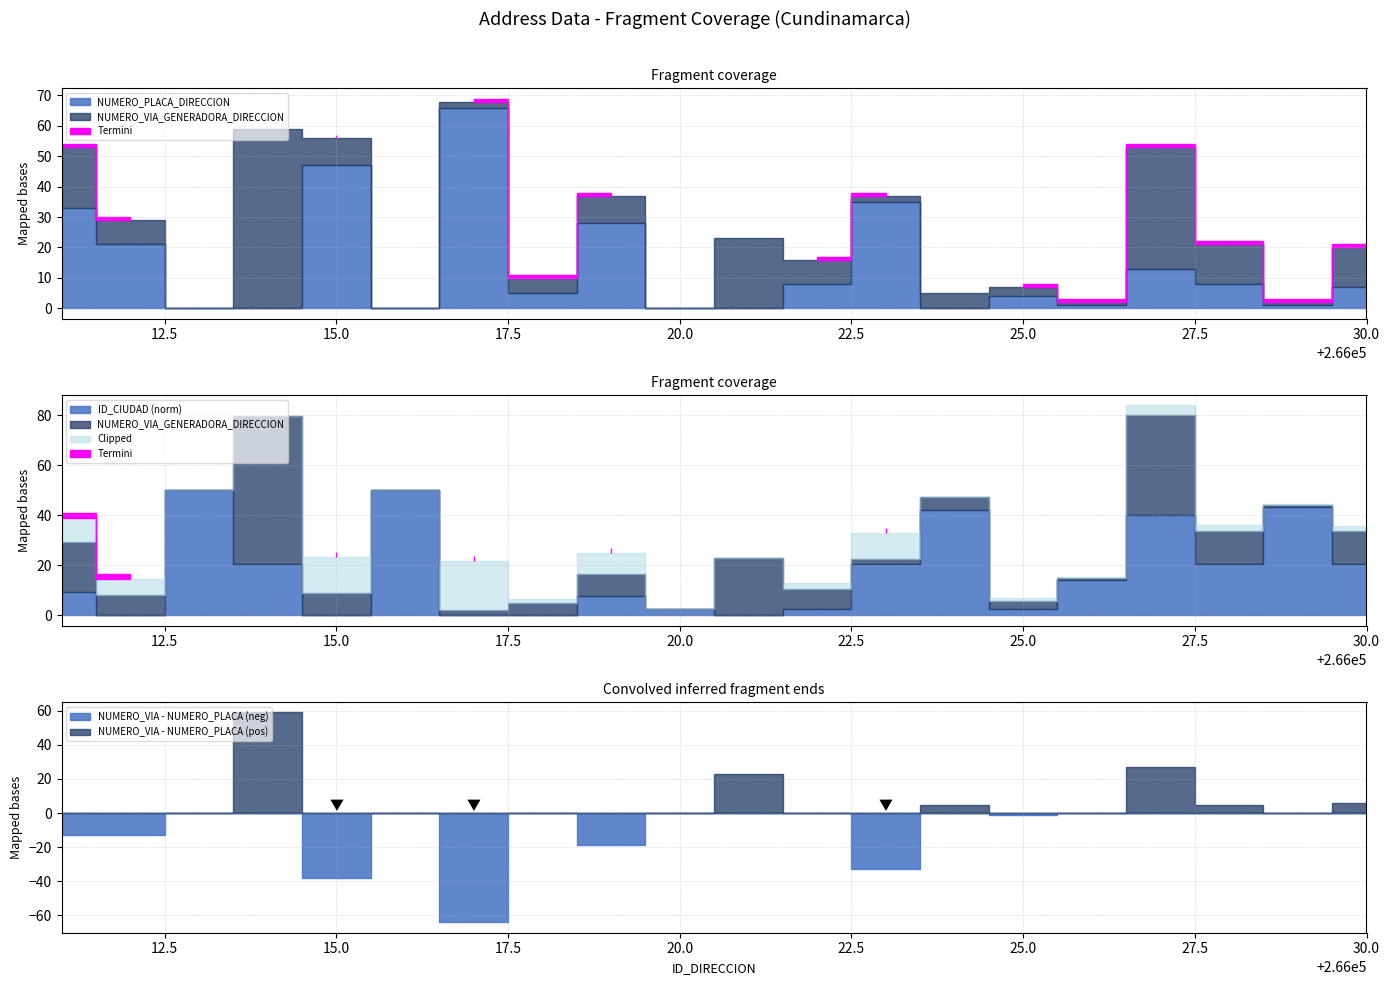

Does the chart have visible grid lines?

Yes